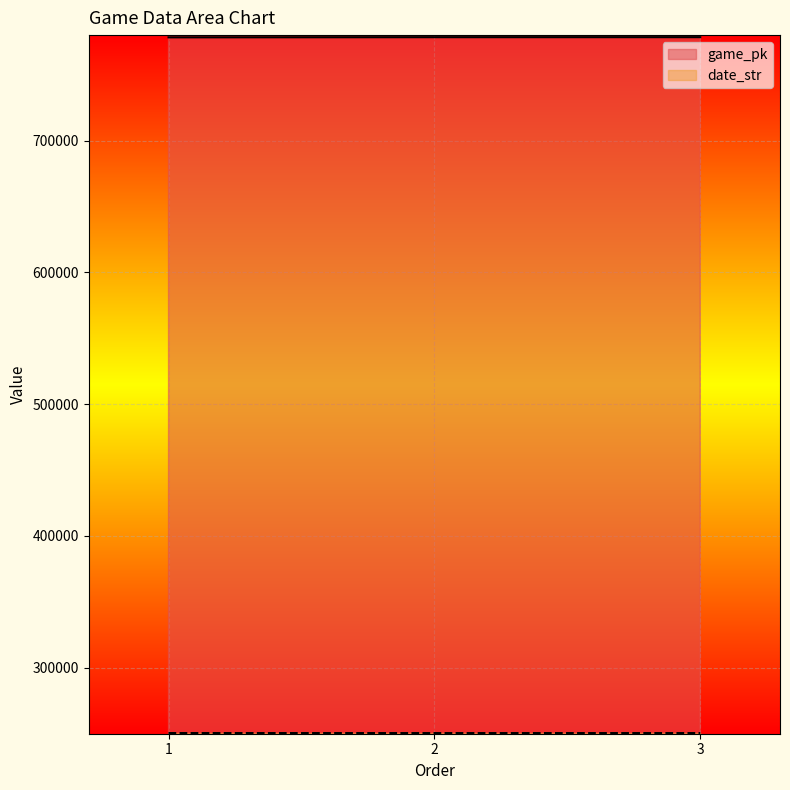

Does the chart display data point markers on the line(s)?

No